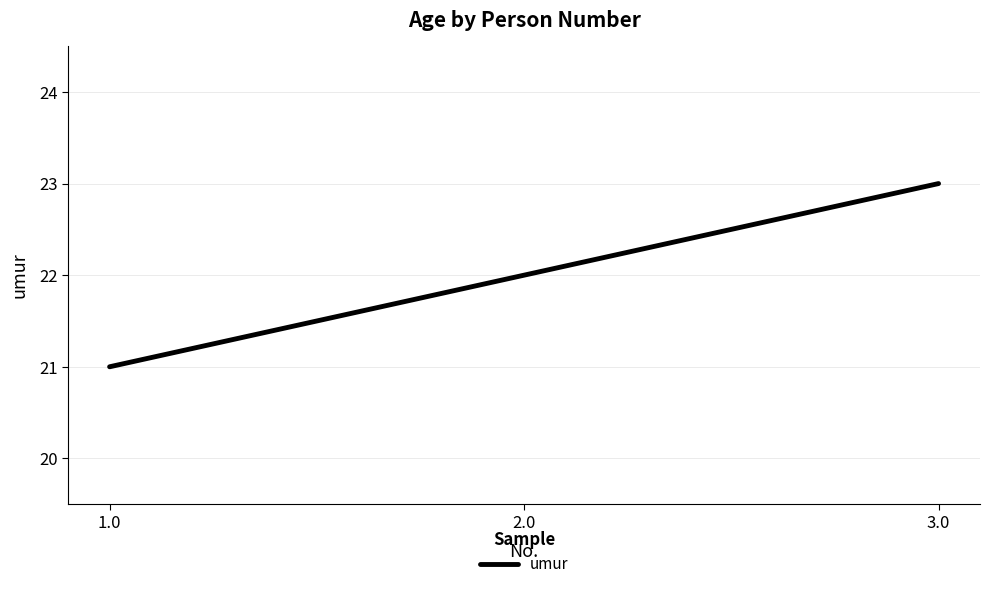

What position from the right is 1.0?

3